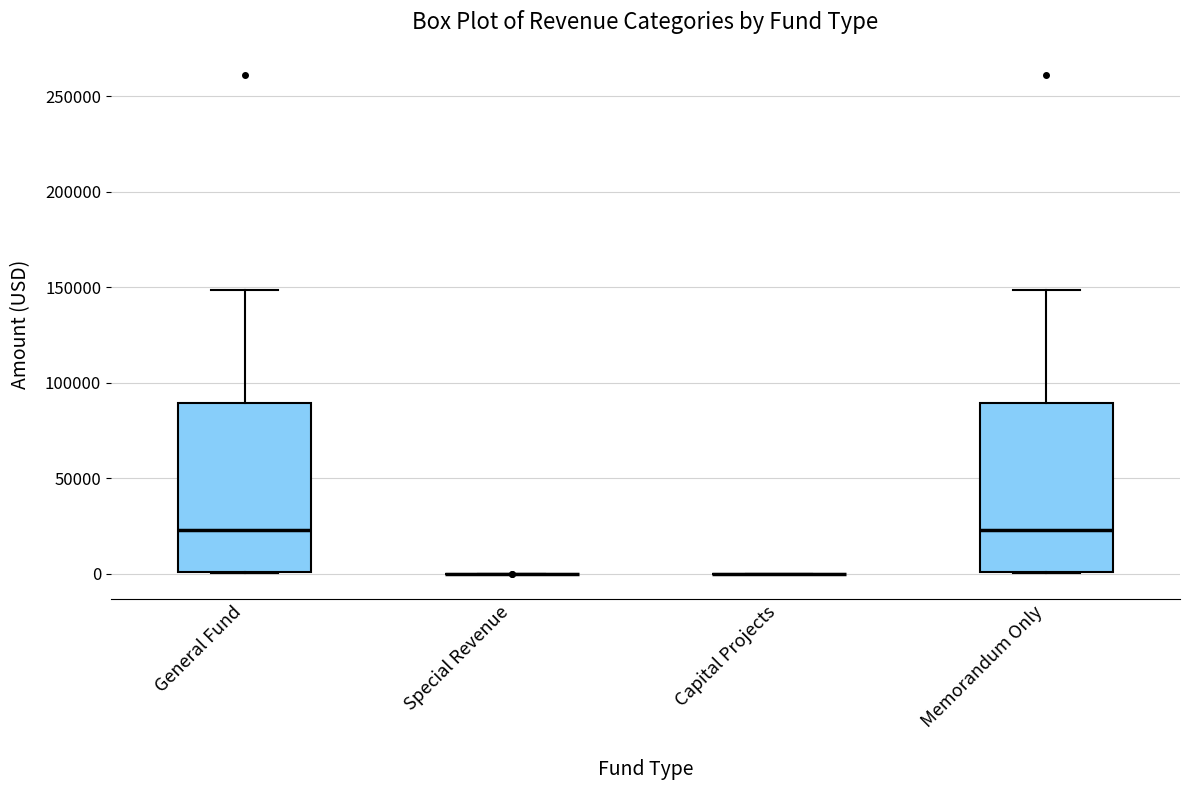

Reading left to right, transcribe this box plot: for each box, give where its median line is, the range the box spans, and where its two whiskers end, as read against the y-axis. The values are not printed on the chart, so give them approximately, as read against the axis.

General Fund: median 25000, box 0 to 90000, whiskers 0 to 150000
Special Revenue: box collapsed to a line at 0, whiskers 0 to 0
Capital Projects: box collapsed to a line at 0, whiskers 0 to 0
Memorandum Only: median 25000, box 0 to 90000, whiskers 0 to 150000